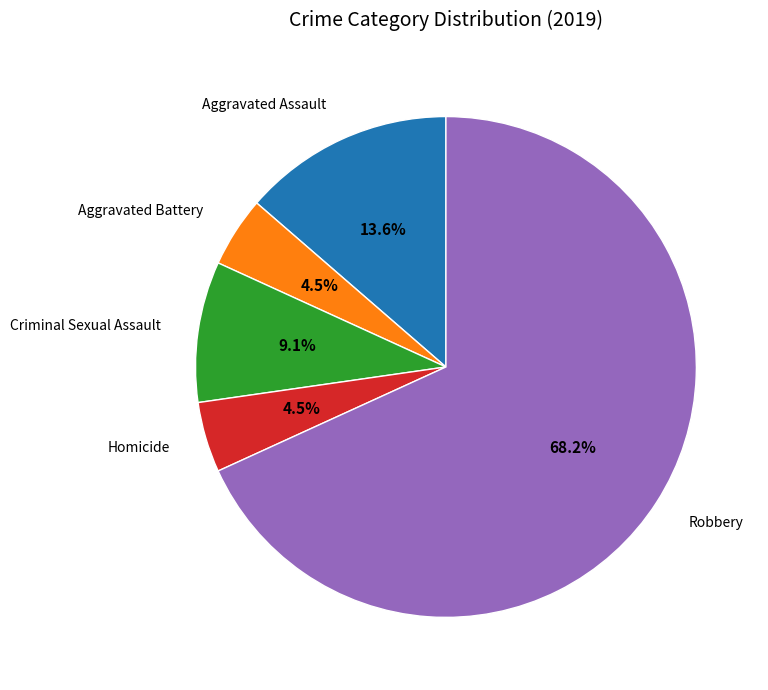

Between Criminal Sexual Assault and Aggravated Assault, which is larger?

Aggravated Assault